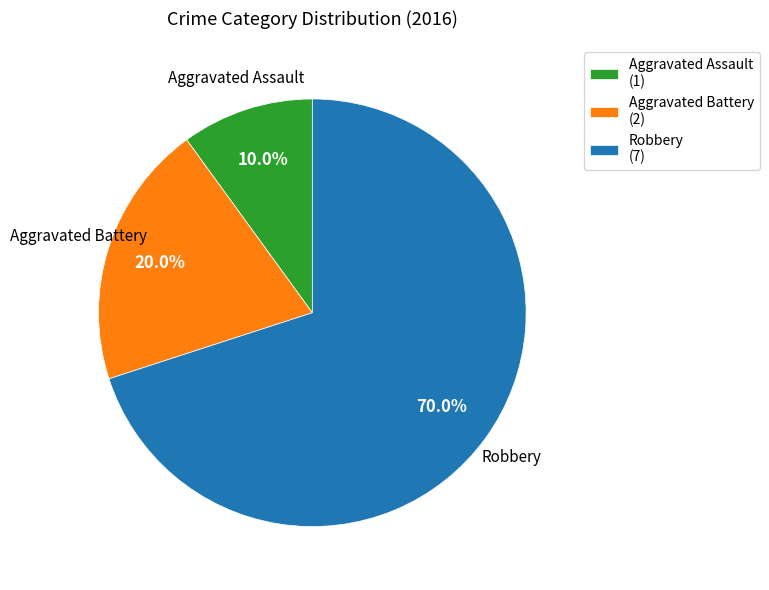

True or false: Robbery accounts for 56% of the total.

False